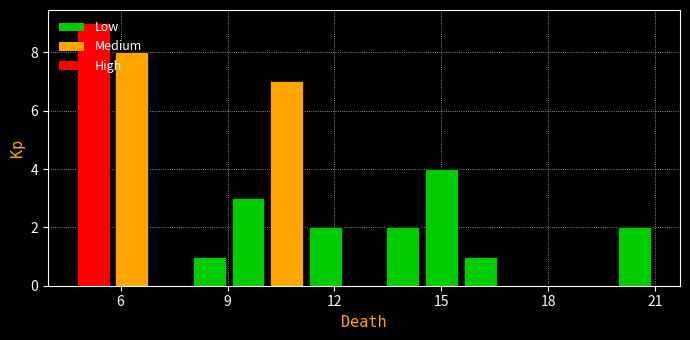

Around what value on the x-axis is the tallest bar? Give the approximate position of its centre, as read against the axis.

5.0